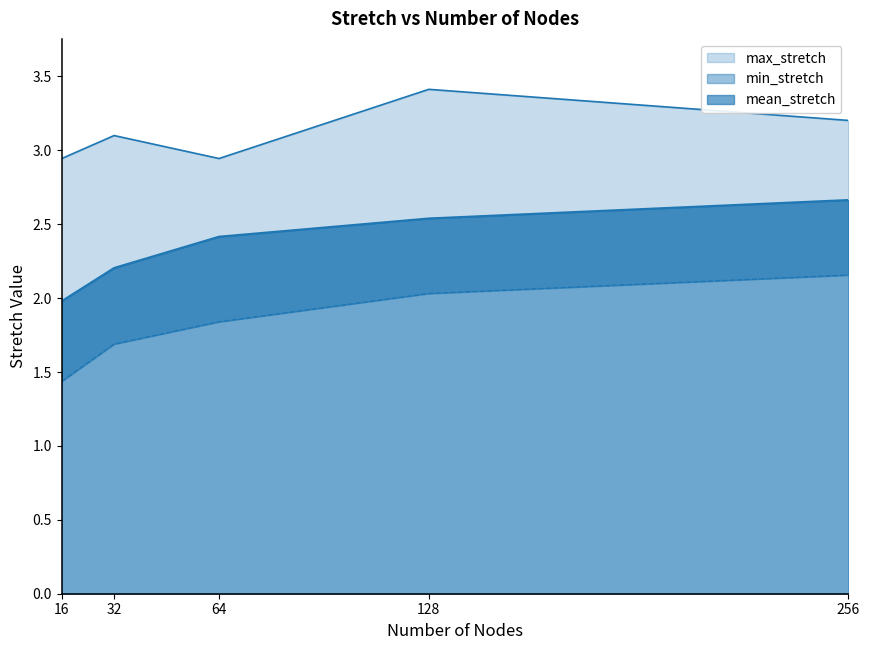

What is the value of the max_stretch point at the 5th from the left?

3.2